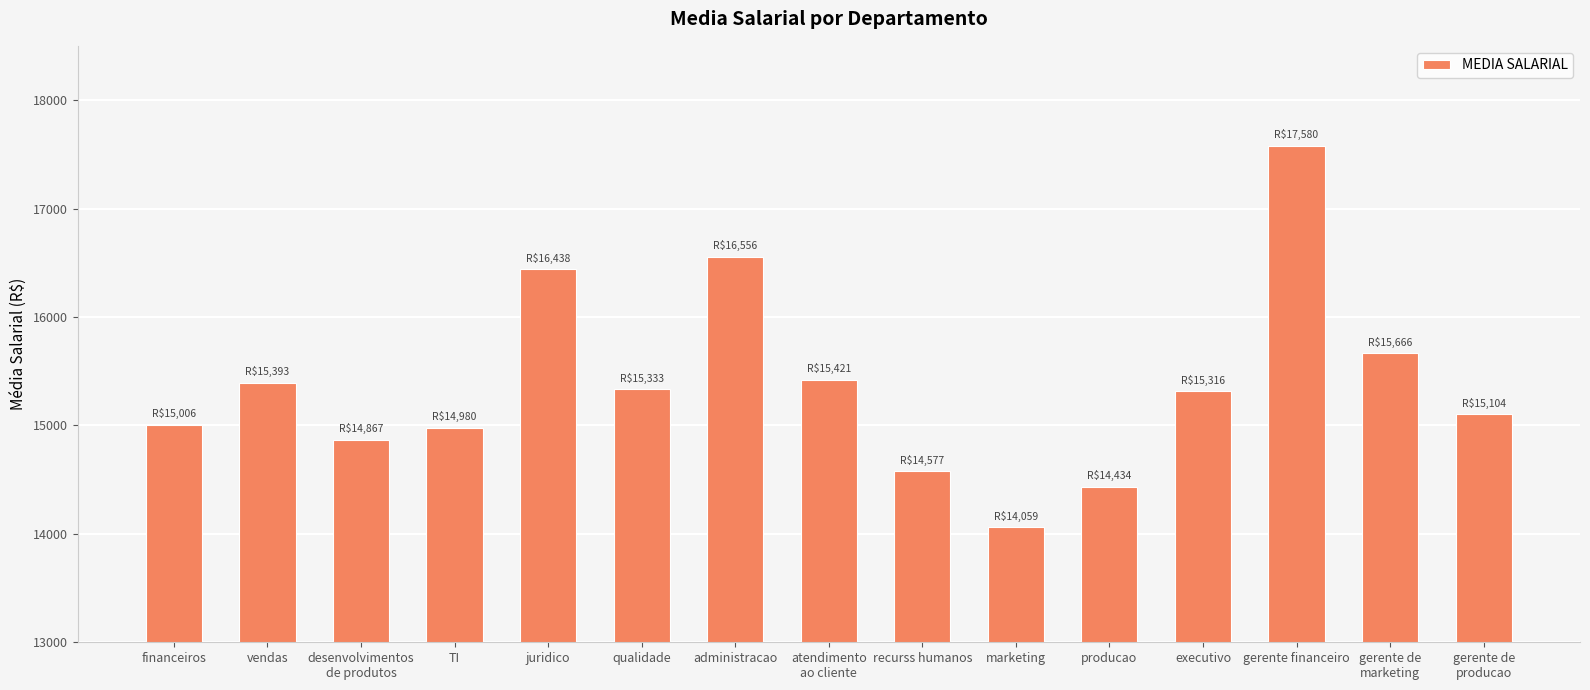

What is the average value?

15382.0